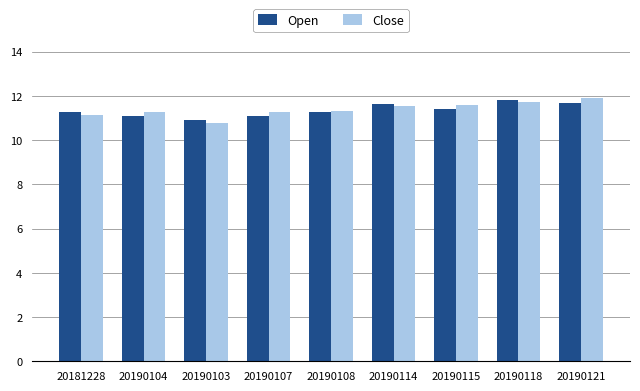

Which category has the lowest value in the Open series?

20190103